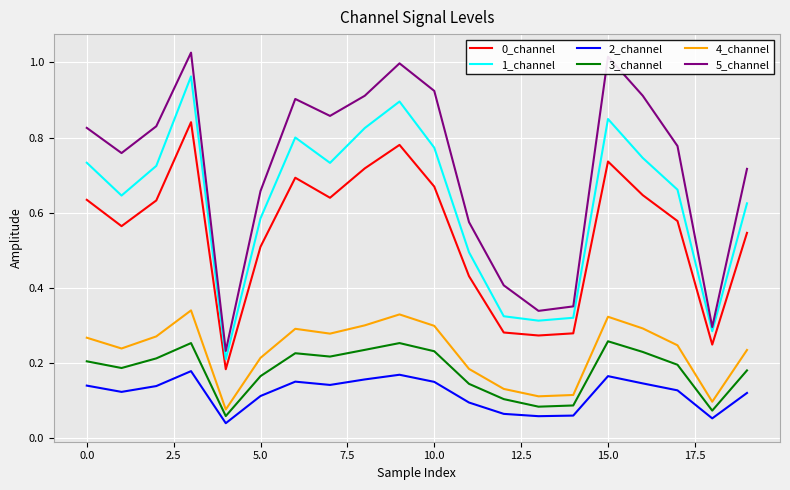

Which series has the largest total across all categories?

5_channel